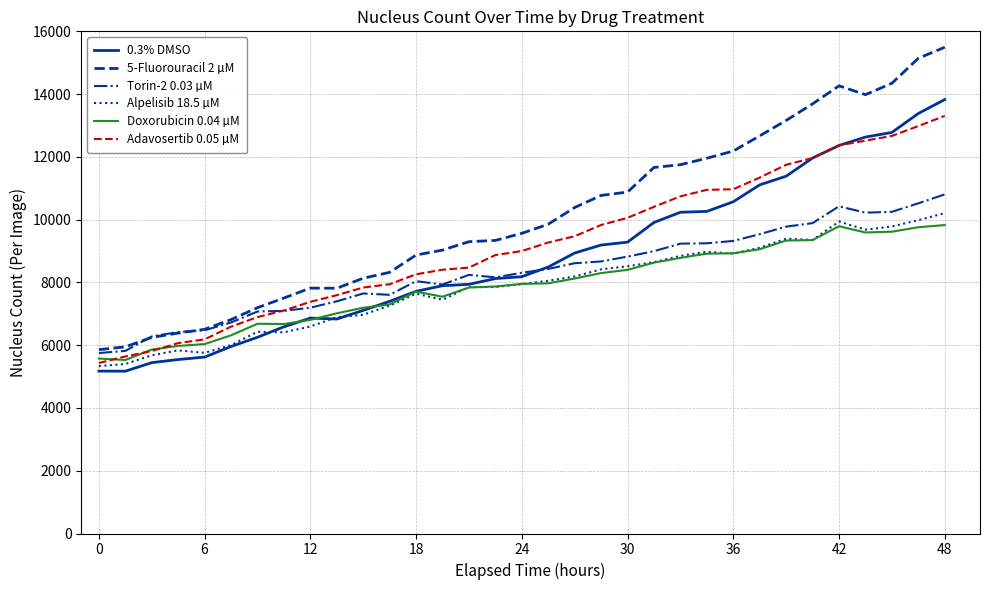

What is the minimum value shown in the chart?

5172.0